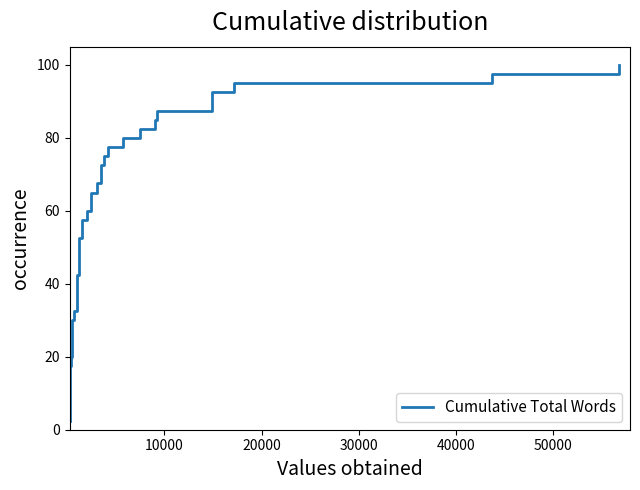

What is the maximum value shown in the chart?

100.0